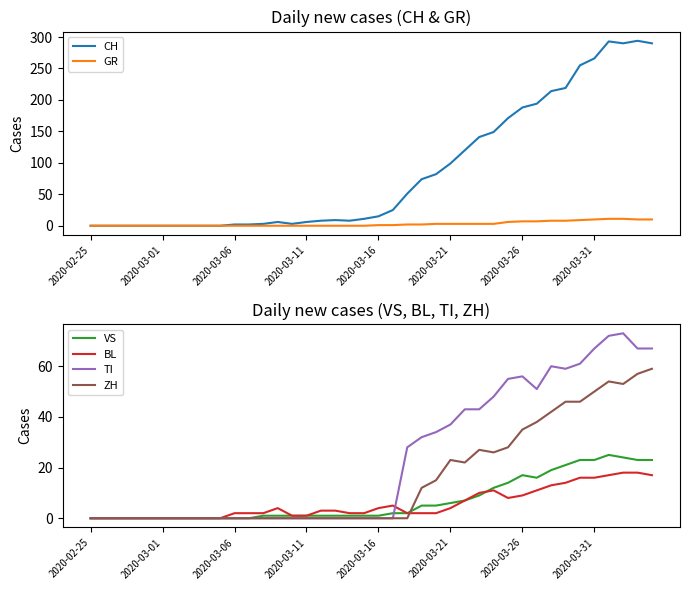

Reading left to right, what are all the values shown in this chart?

CH: 0	0	0	0	0	0	0	0	0	0	2	2	3	6	3	6	8	9	8	11	15	25	51	74	82	99	120	141	149	171	188	194	214	219	255	266	293	290	294	290
GR: 0	0	0	0	0	0	0	0	0	0	0	0	0	0	0	0	0	0	0	0	1	1	2	2	3	3	3	3	3	6	7	7	8	8	9	10	11	11	10	10
VS: 0	0	0	0	0	0	0	0	0	0	0	0	1	1	1	1	1	1	1	1	1	2	2	5	5	6	7	9	12	14	17	16	19	21	23	23	25	24	23	23
BL: 0	0	0	0	0	0	0	0	0	0	2	2	2	4	1	1	3	3	2	2	4	5	2	2	2	4	7	10	11	8	9	11	13	14	16	16	17	18	18	17
TI: 0	0	0	0	0	0	0	0	0	0	0	0	0	0	0	0	0	0	0	0	0	0	28	32	34	37	43	43	48	55	56	51	60	59	61	67	72	73	67	67
ZH: 0	0	0	0	0	0	0	0	0	0	0	0	0	0	0	0	0	0	0	0	0	0	0	12	15	23	22	27	26	28	35	38	42	46	46	50	54	53	57	59